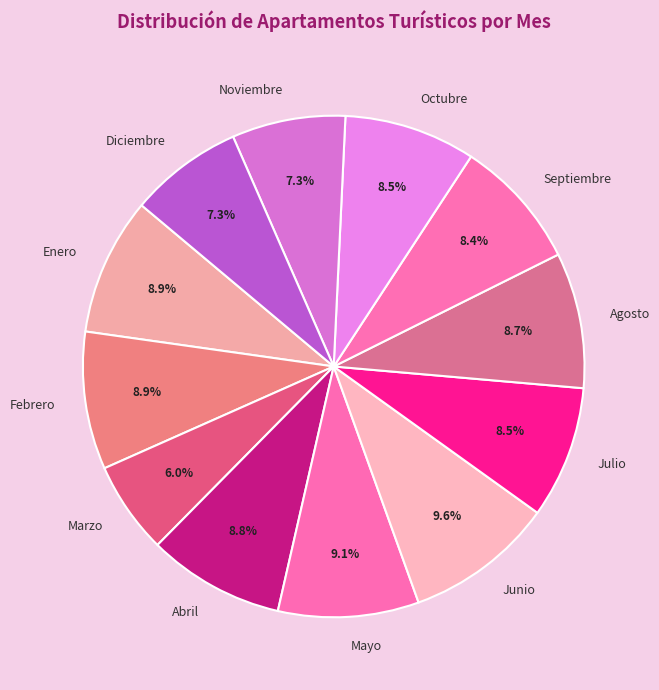

To the nearest percent, what portion does Agosto represent?

9%